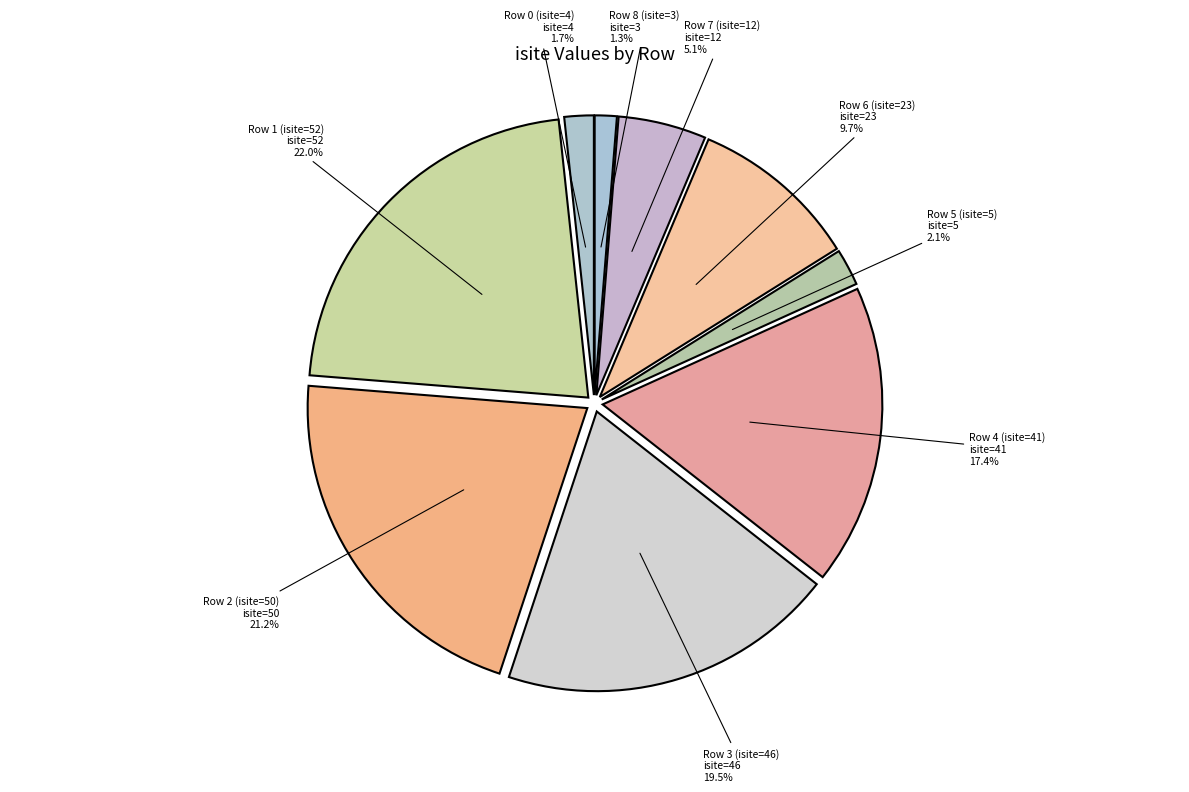

How many segments does this pie chart have?

9